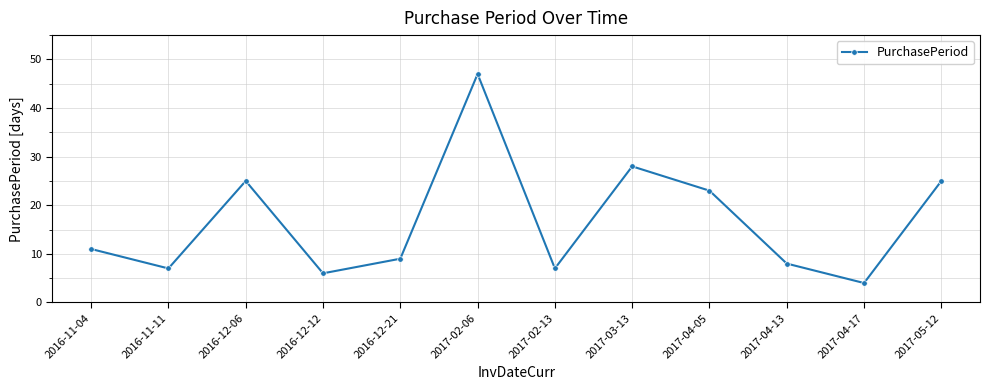

What position from the right is 2017-02-13?

6